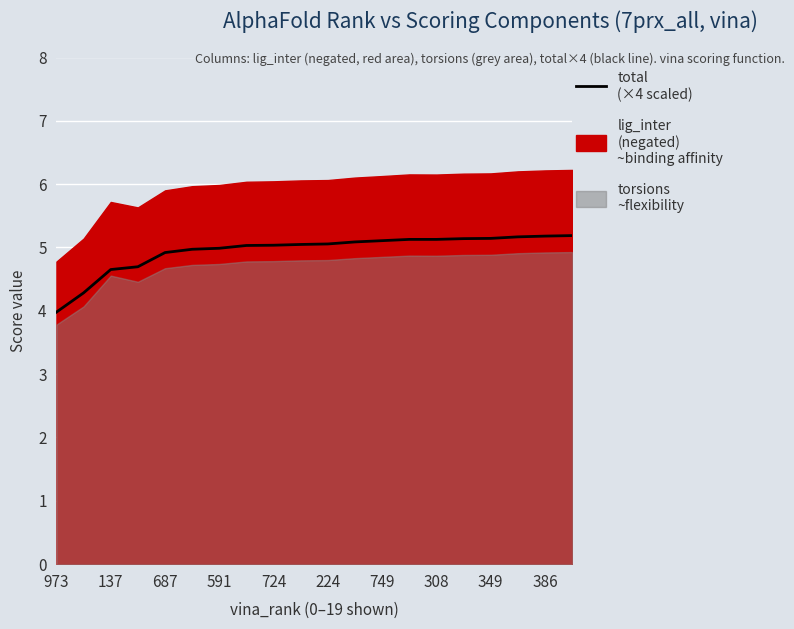

Reading right to left, transcribe all the data shown in this chart.

5.2	5.2	5.2	5.1	5.1	5.1	5.1	5.1	5.1	5.1	5.0	5.0	5.0	5.0	5.0	4.9	4.7	4.7	4.3	4.0